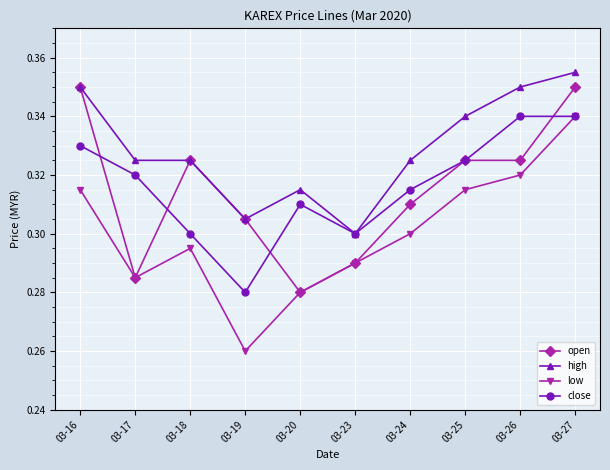

True or false: low has more than 2 points higher than both neighbors.

False